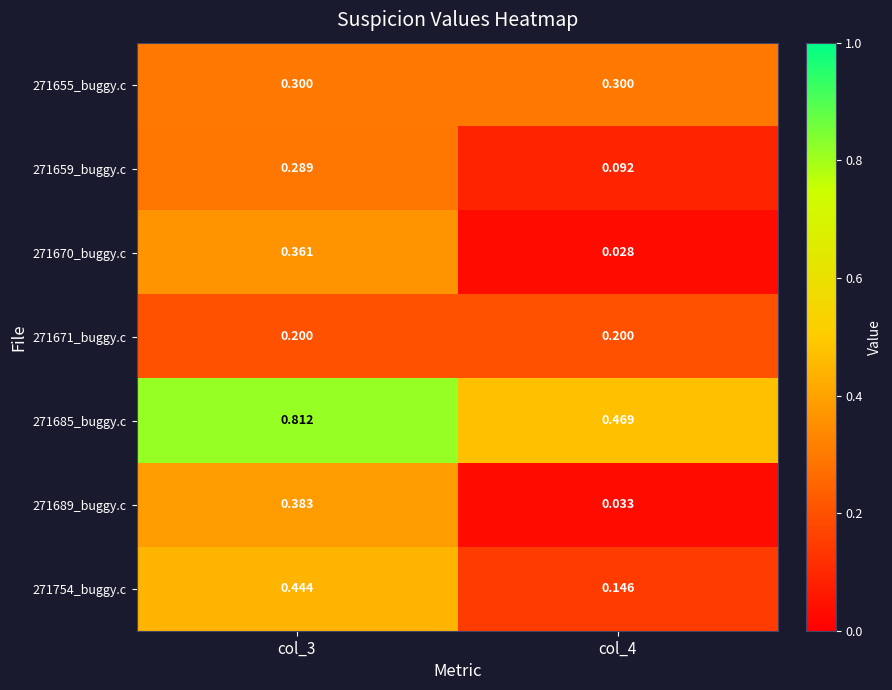

How many distinct data groups are displayed?

7